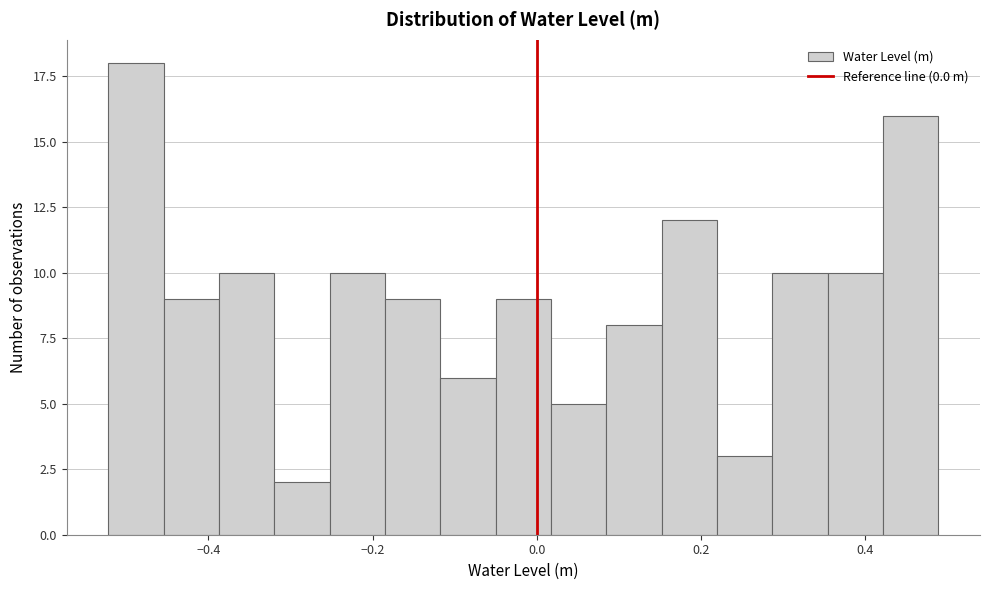

Read against the x-axis, roughly where is the centre of the tallest bar?

-0.48